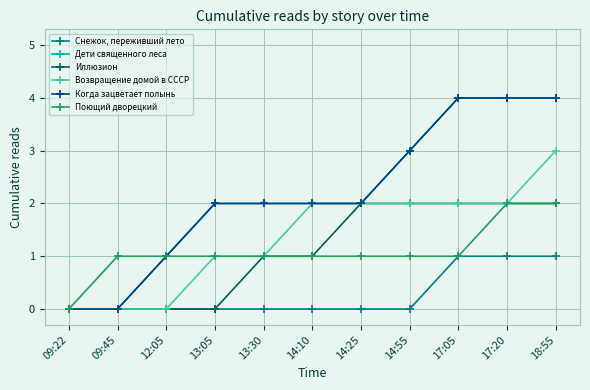

List the series in order of their peak value, highest first.

Дети священного леса, Когда зацветает полынь, Возвращение домой в СССР, Иллюзион, Поющий дворецкий, Снежок, переживший лето